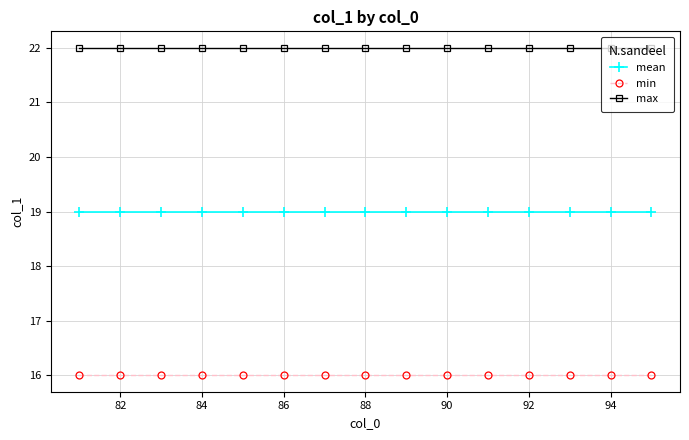

True or false: mean and max cross at least once.

False